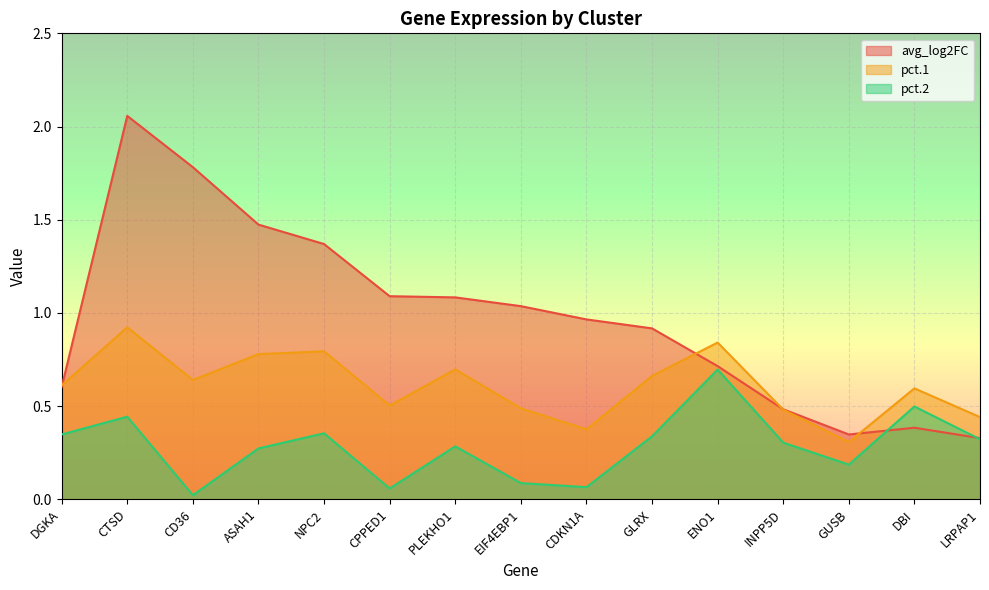

At which category is the sum across all series the highest?

CTSD